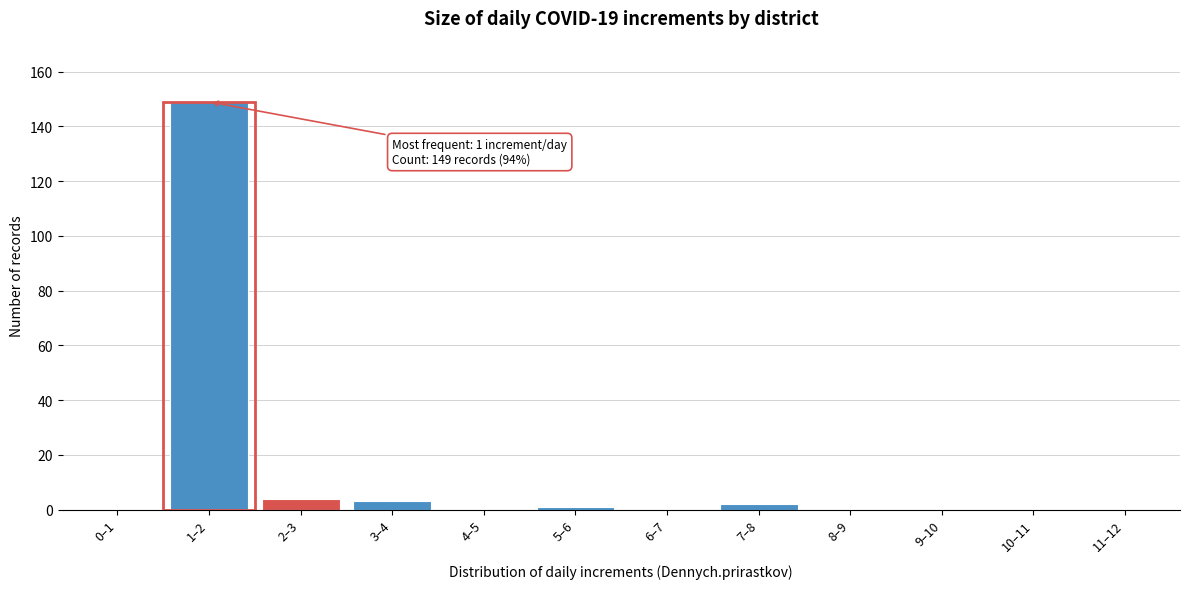

Reading right to left, transcribe all the data shown in this chart.

11–12=0	10–11=0	9–10=0	8–9=0	7–8=2	6–7=0	5–6=1	4–5=0	3–4=3	2–3=4	1–2=149	0–1=0